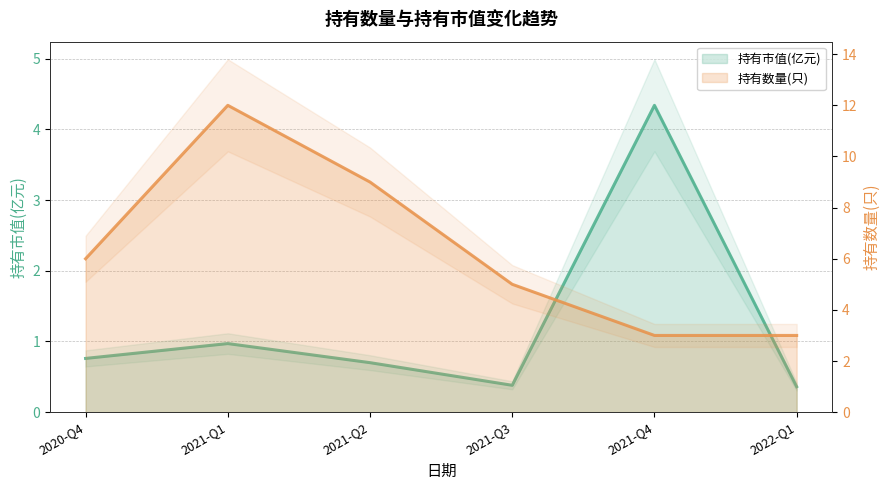

At 2020-Q4, list the series in order from smallest to largest.

持有市值(亿元), 持有数量(只)